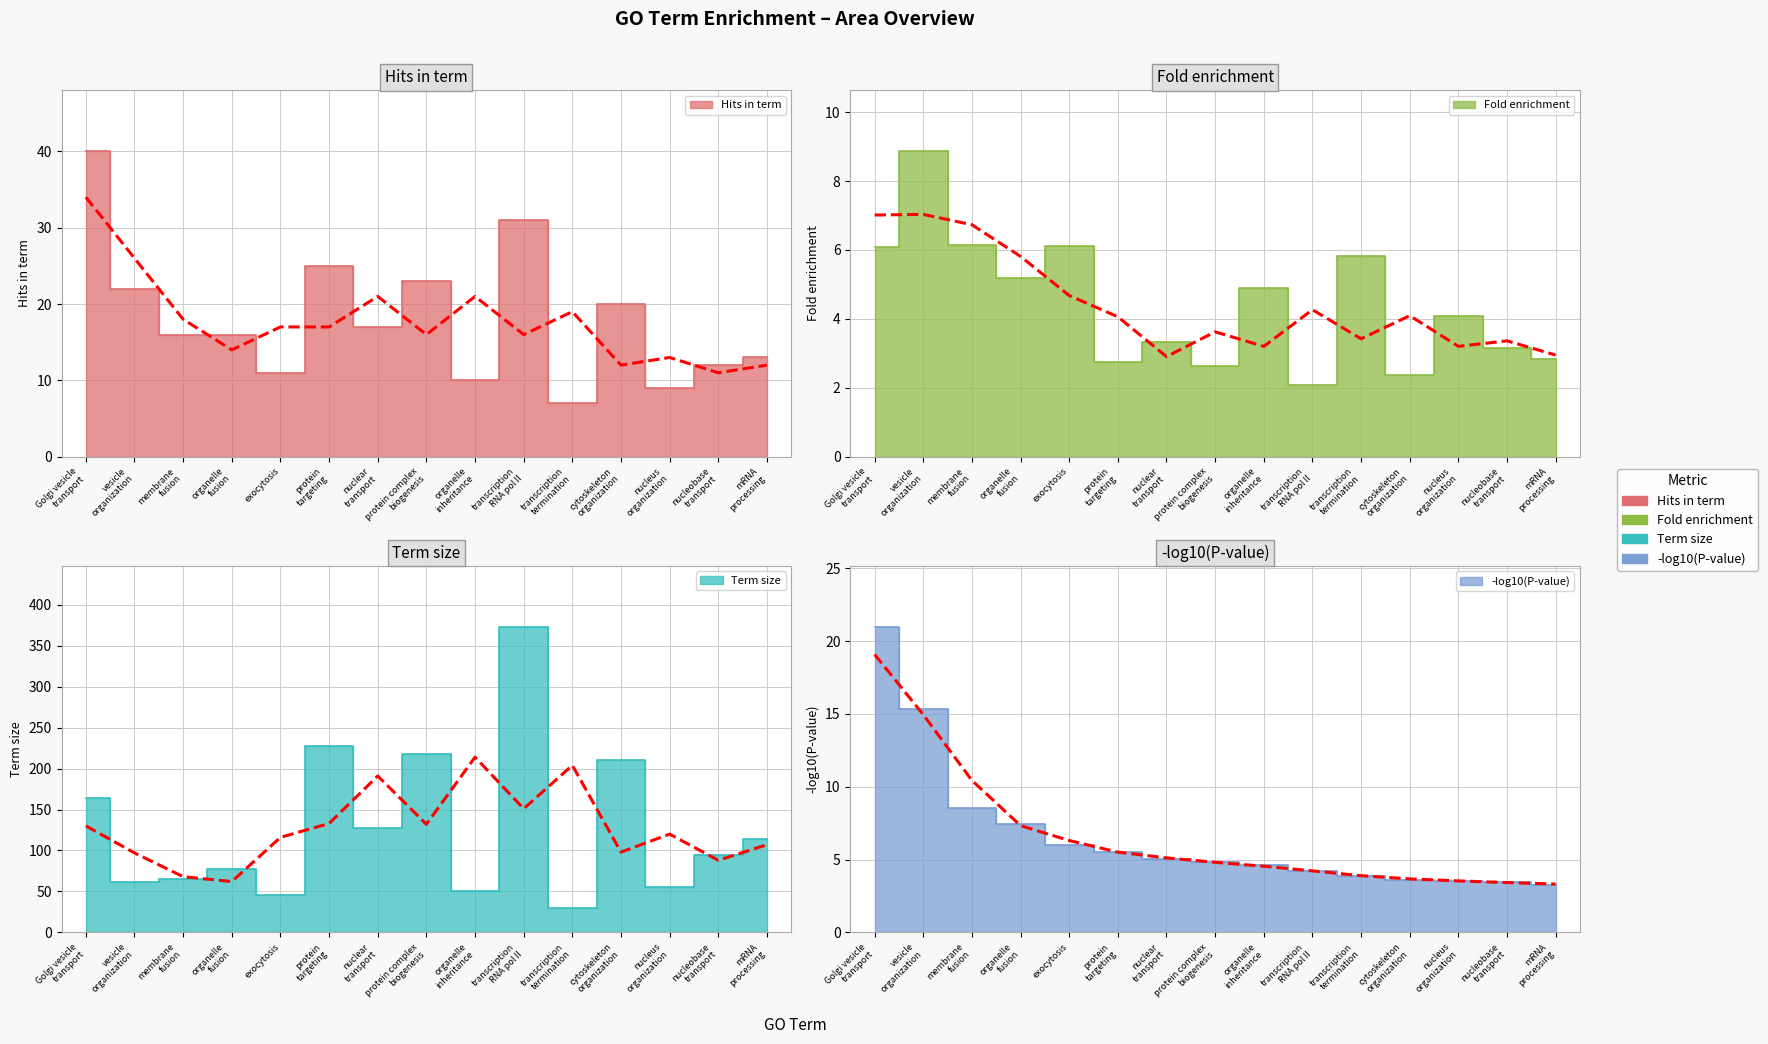

What is the difference between the maximum and second lowest values in the Hits in term series?

31.0